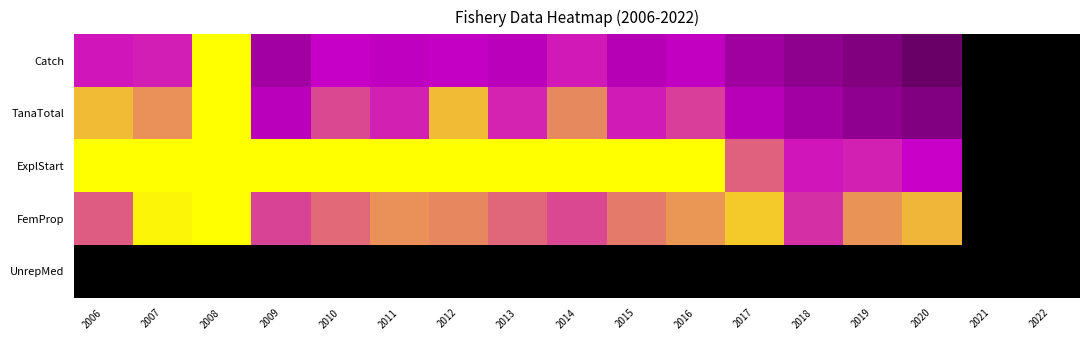

What is the difference between the highest and lowest values at 2009?

1.0